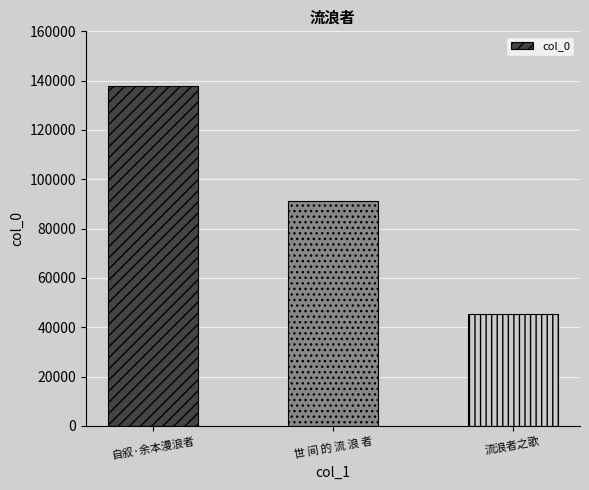

Reading left to right, what are all the values shown in this chart?

137747	91358	45370